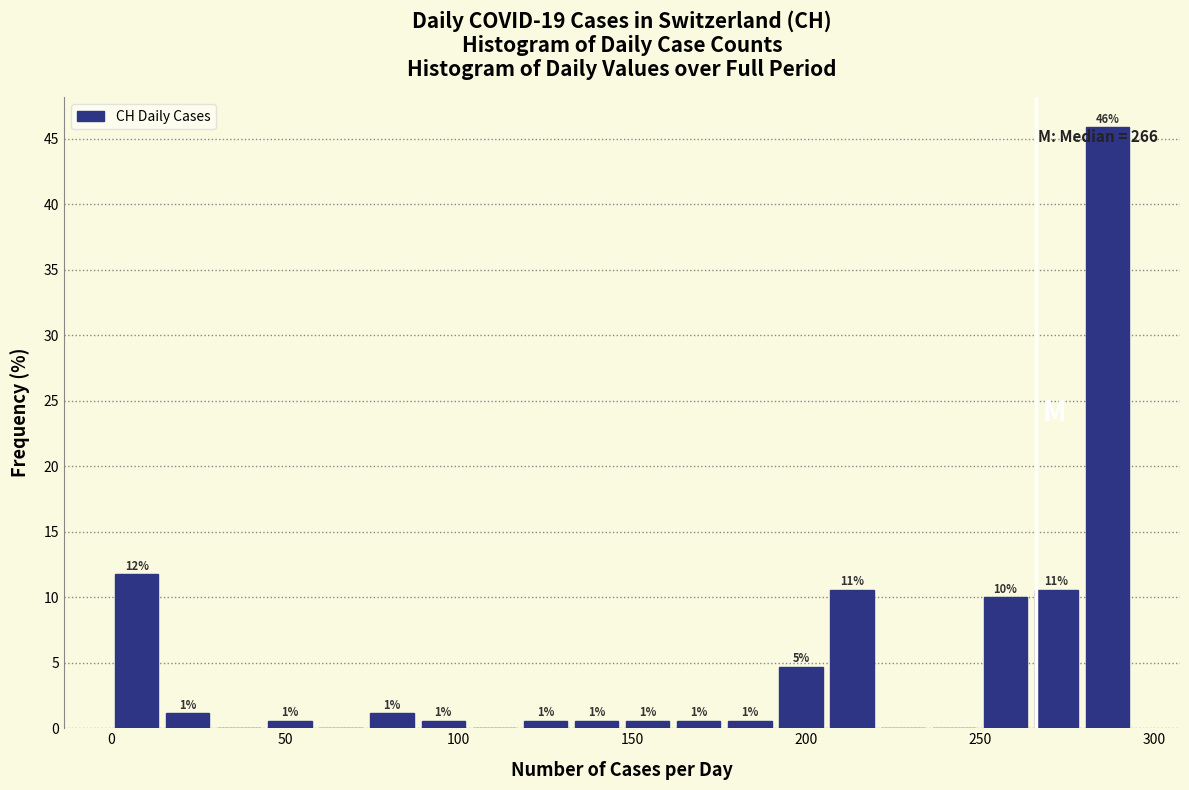

Around what value on the x-axis is the tallest bar? Give the approximate position of its centre, as read against the axis.

285